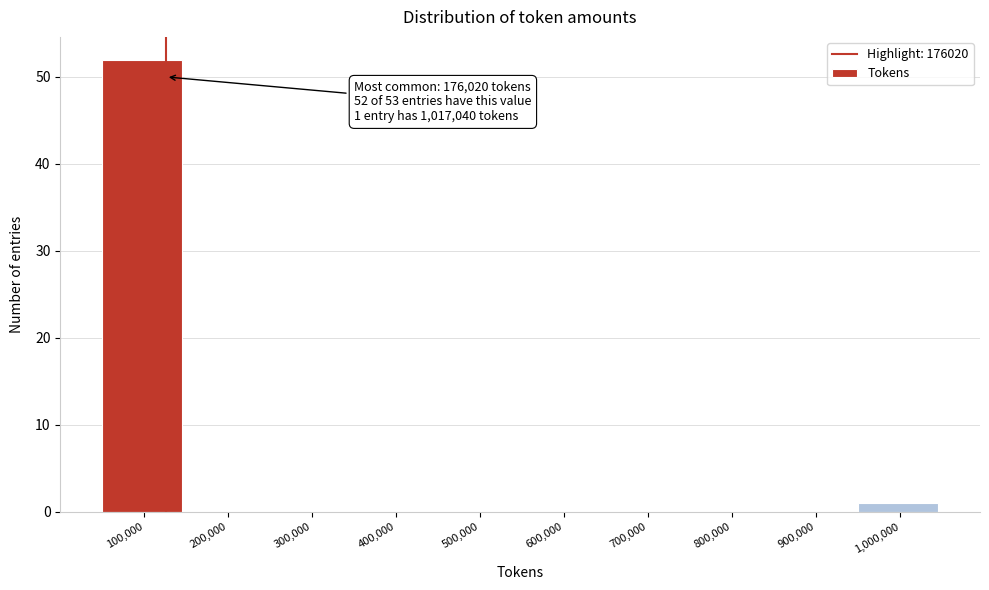

Reading left to right, transcribe all the data shown in this chart.

100,000=52	200,000=0	300,000=0	400,000=0	500,000=0	600,000=0	700,000=0	800,000=0	900,000=0	1,000,000=1